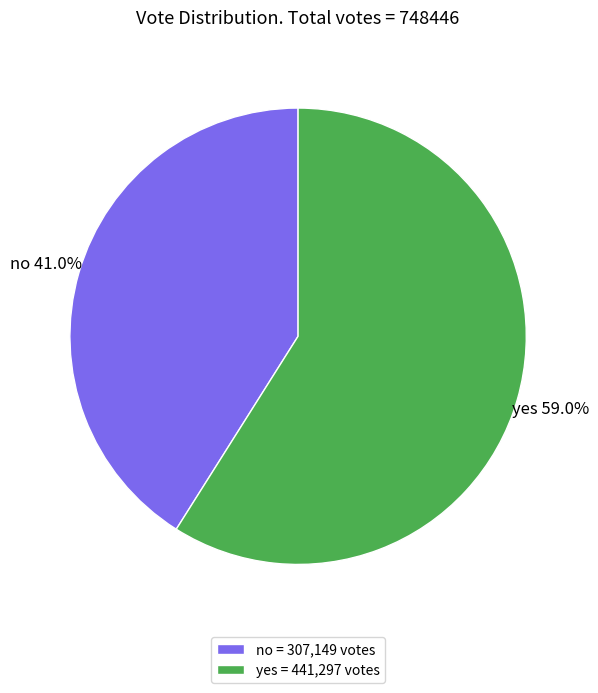

True or false: no accounts for 31% of the total.

False